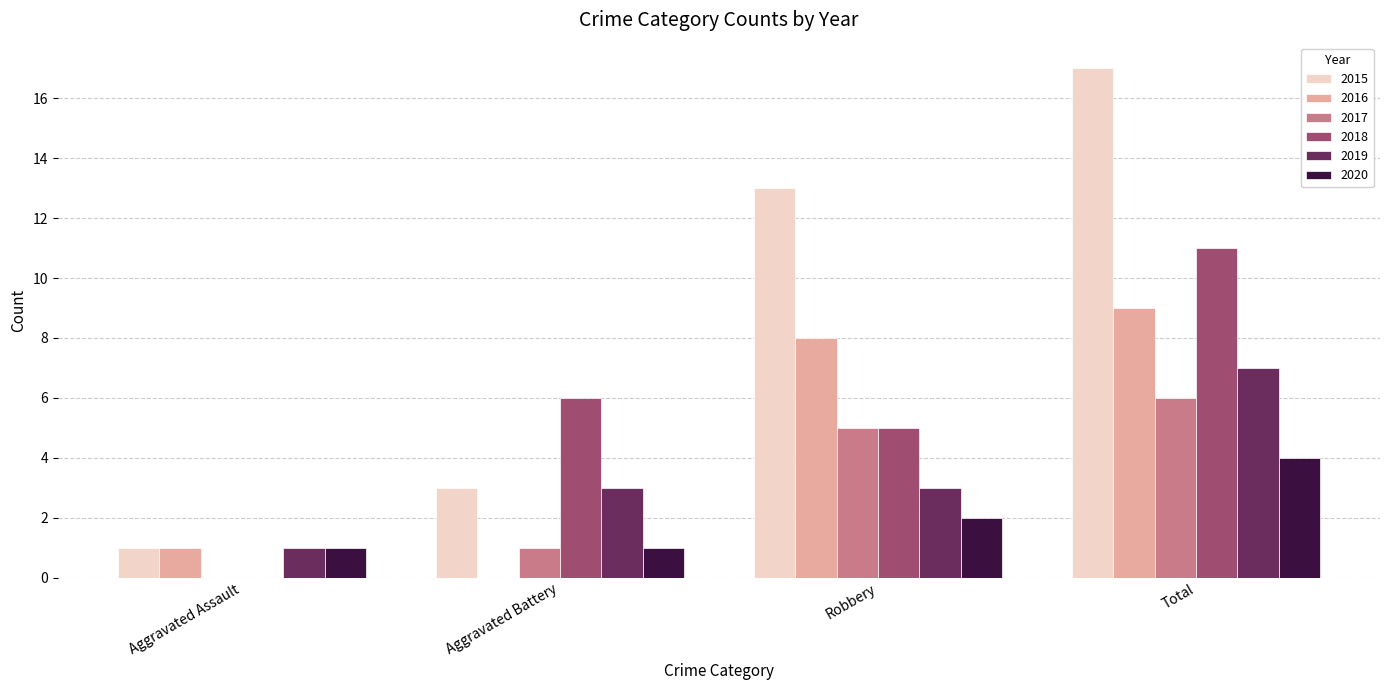

Is it true that 2020 equals 0 at Aggravated Battery?

False